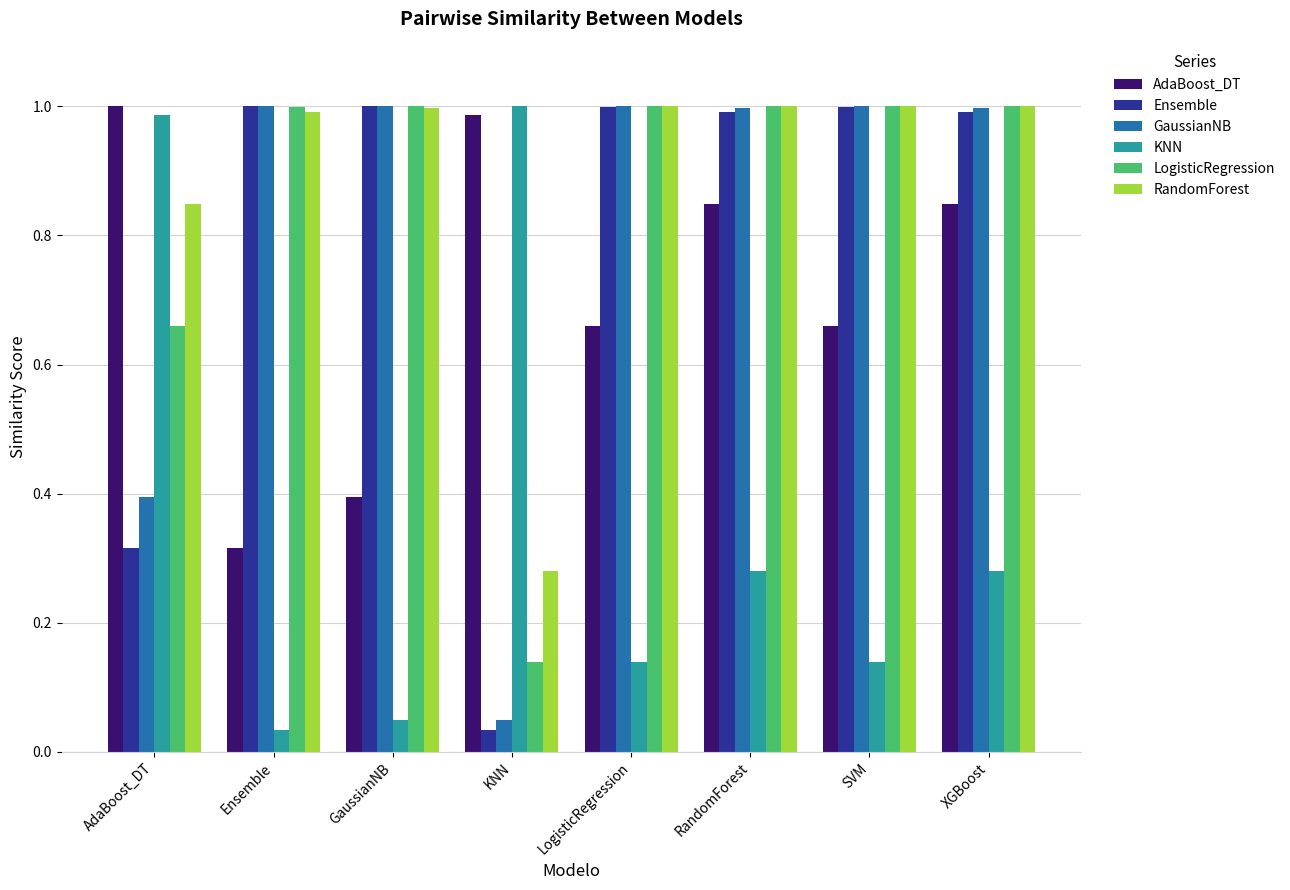

At KNN, list the series in order from largest to smallest.

KNN, AdaBoost_DT, RandomForest, LogisticRegression, GaussianNB, Ensemble